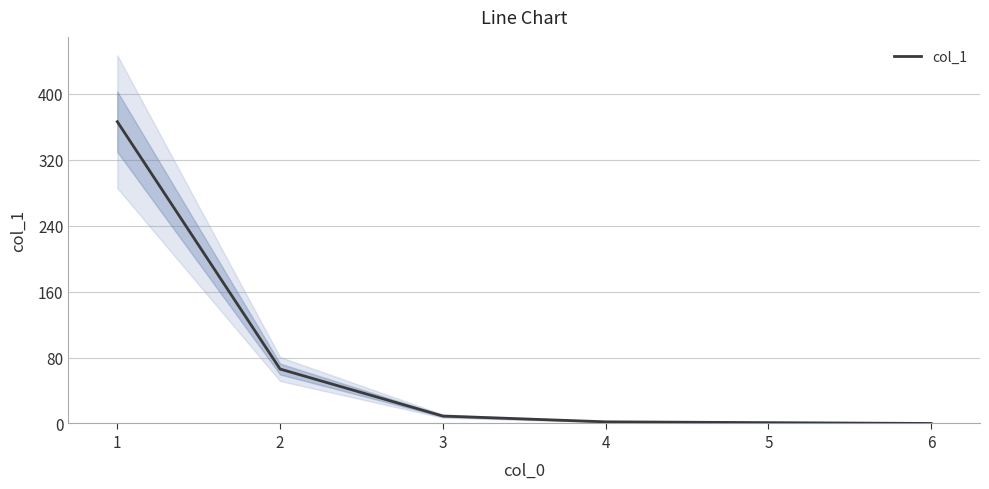

Reading left to right, transcribe all the data shown in this chart.

366	66	9	2	1	0